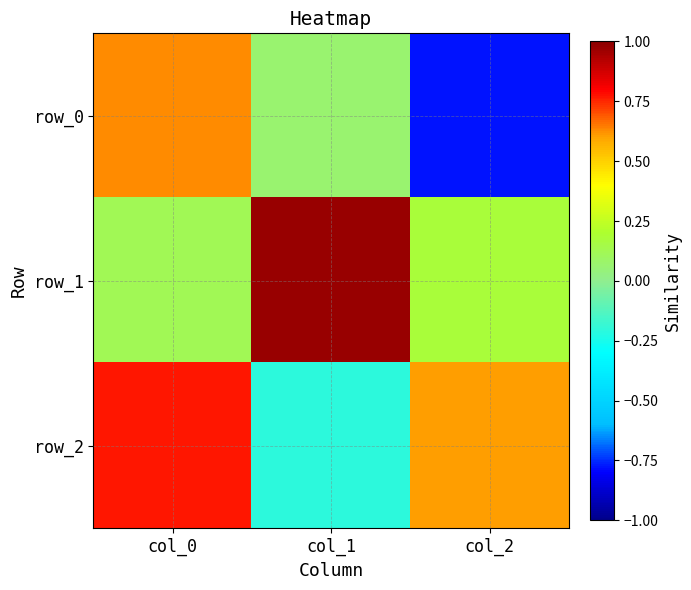

The row_2 series shows 1.1 at col_0. True or false?

False